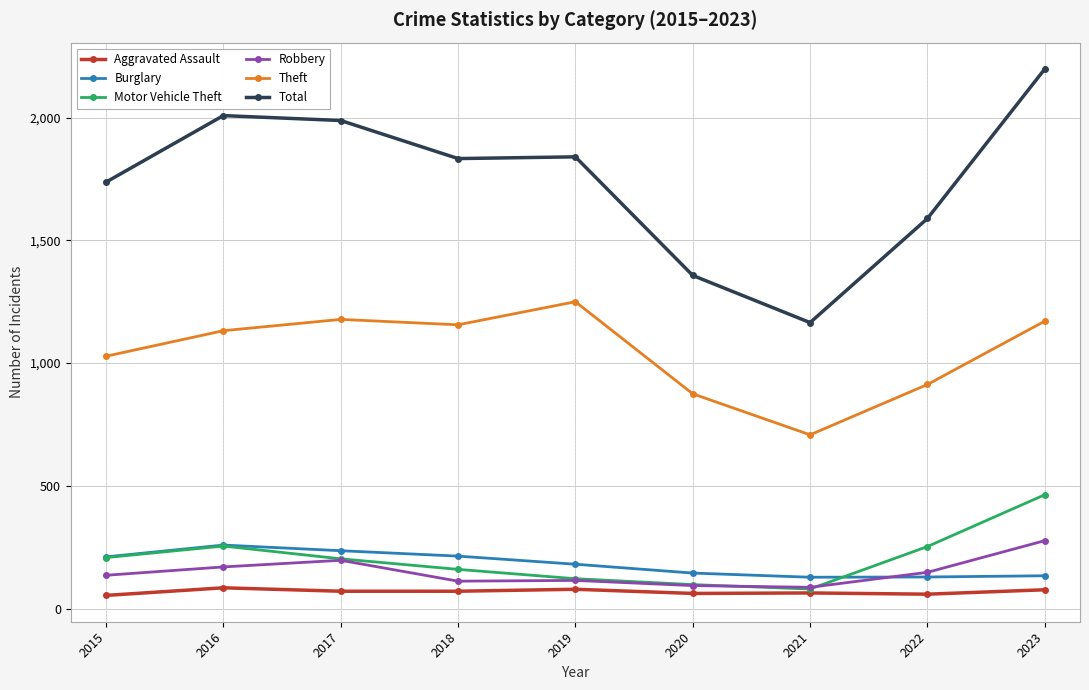

What is the value of the Motor Vehicle Theft point at the 4th from the left?

160